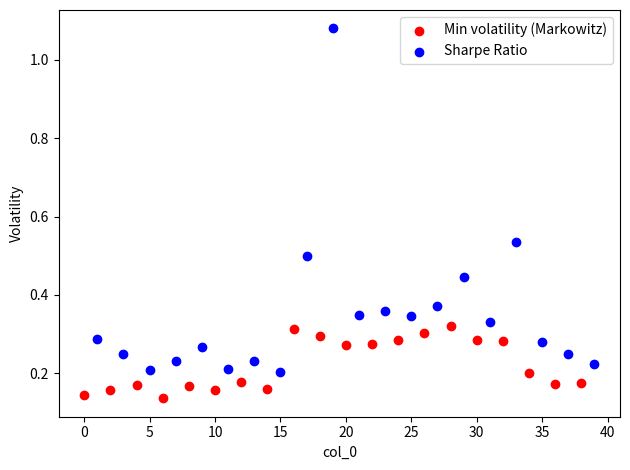

Which series reaches the maximum Y coordinate?

Sharpe Ratio